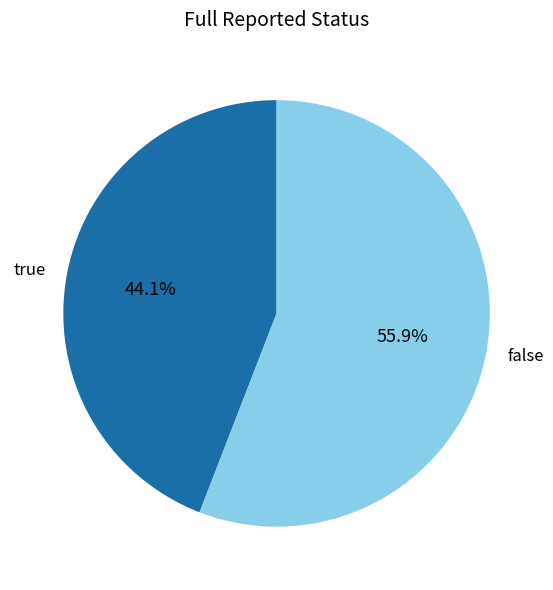

Which slice is the smallest?

true